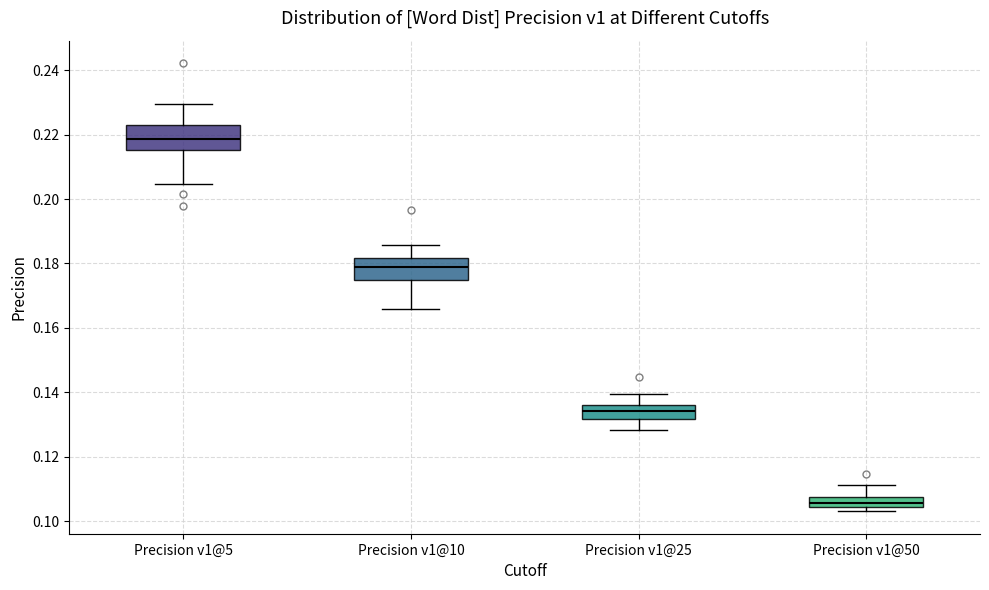

Reading left to right, transcribe this box plot: for each box, give where its median line is, the range the box spans, and where its two whiskers end, as read against the y-axis. The values are not printed on the chart, so give them approximately, as read against the axis.

Precision v1@5: median 0.218, box 0.216 to 0.224, whiskers 0.204 to 0.230
Precision v1@10: median 0.180, box 0.174 to 0.182, whiskers 0.166 to 0.186
Precision v1@25: median 0.134, box 0.132 to 0.136, whiskers 0.128 to 0.140
Precision v1@50: median 0.106, box 0.104 to 0.108, whiskers 0.104 (just below the box's lower edge) to 0.112